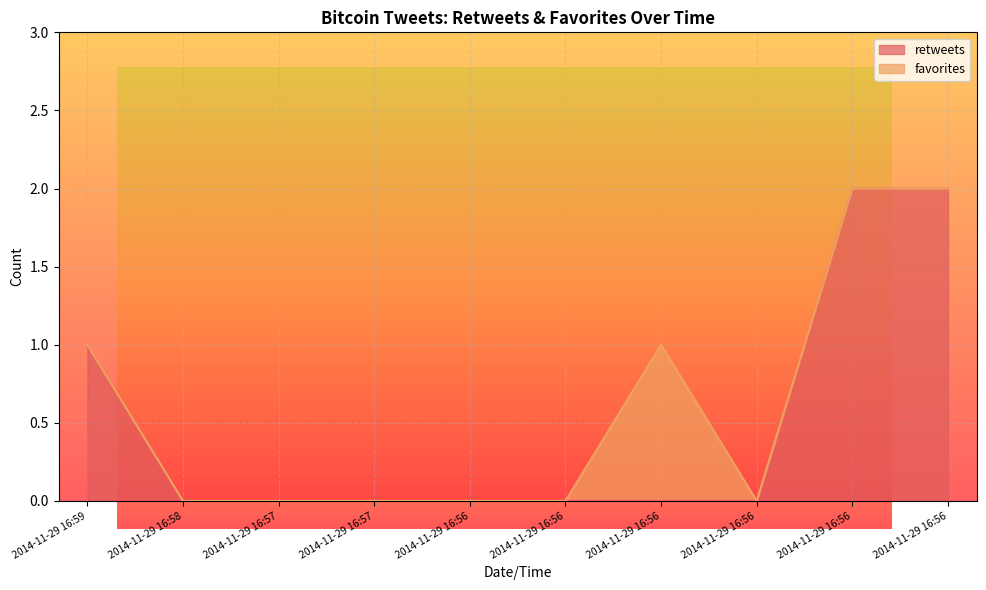

Rank the categories by value from highest to lowest.

2014-11-29 16:56, 2014-11-29 16:56, 2014-11-29 16:59, 2014-11-29 16:58, 2014-11-29 16:57, 2014-11-29 16:57, 2014-11-29 16:56, 2014-11-29 16:56, 2014-11-29 16:56, 2014-11-29 16:56